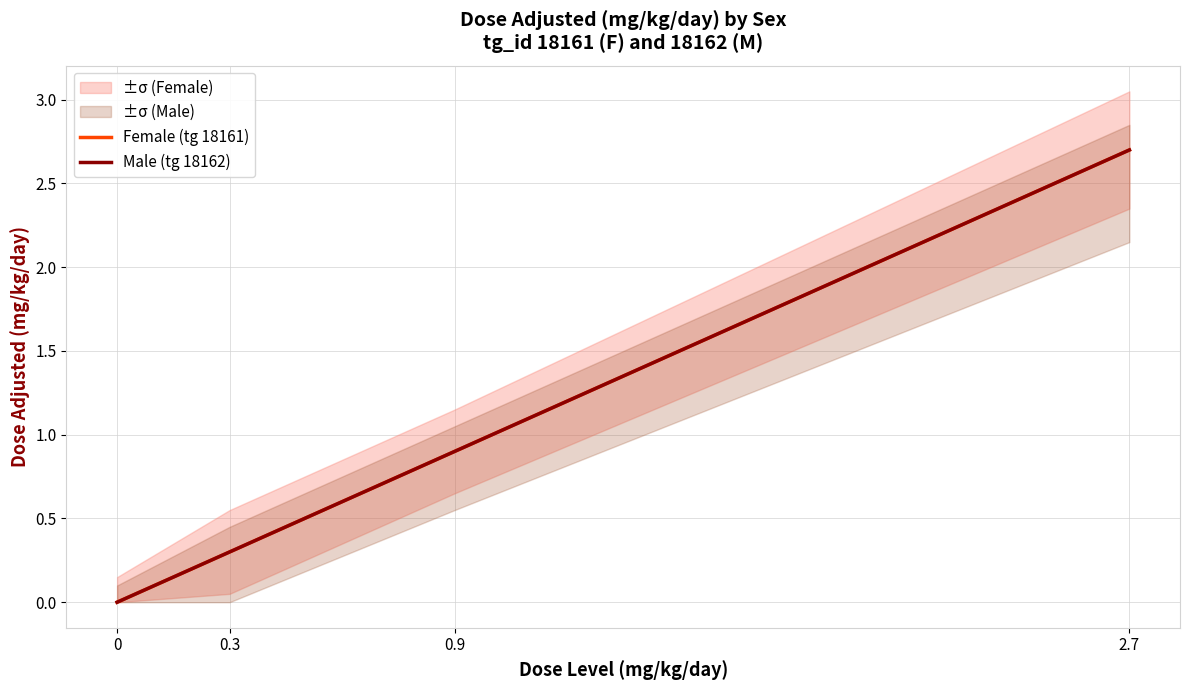

The value of Female (tg 18161) at 0 is -1.6. True or false?

False